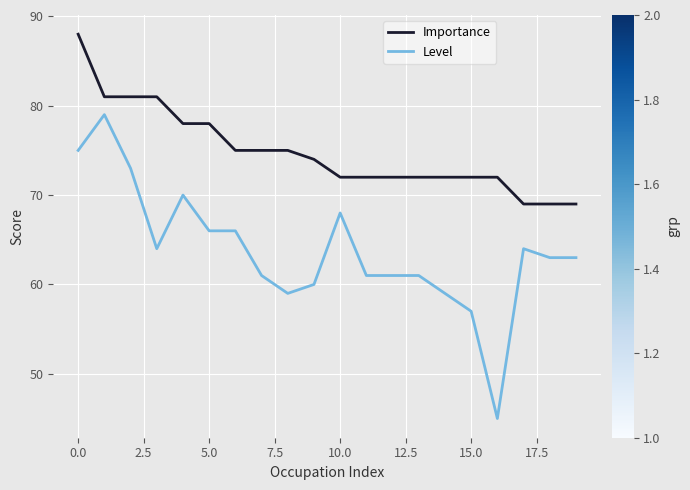

Which series has the largest total across all categories?

Importance